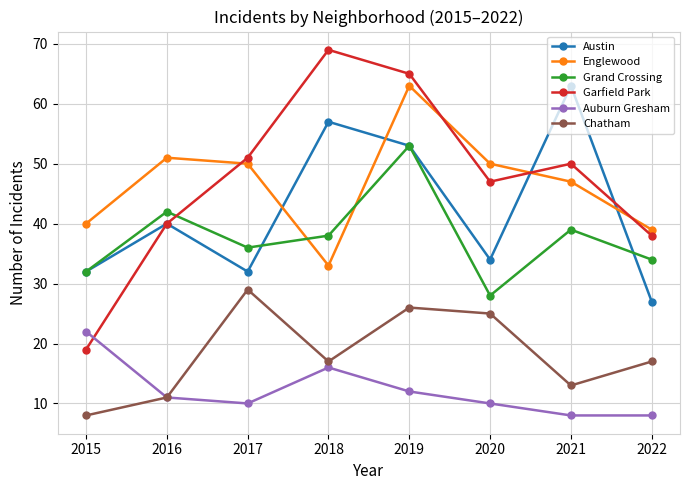

What is the total value across all series at 2019?

272